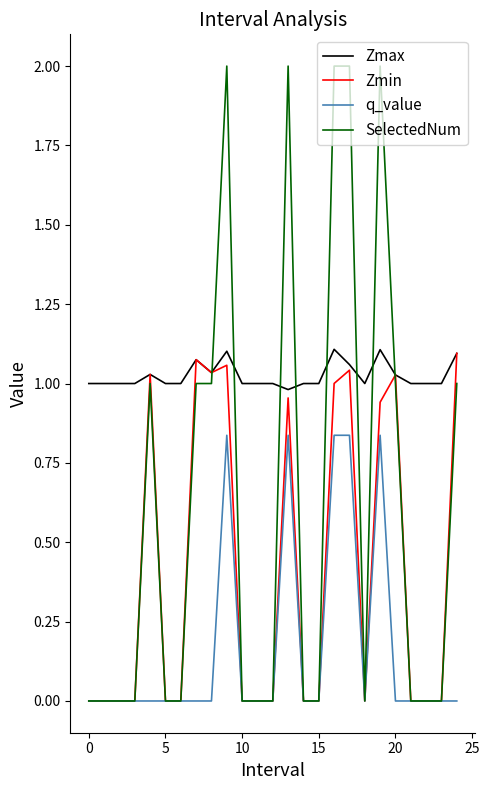

True or false: Zmax and q_value cross at least once.

False